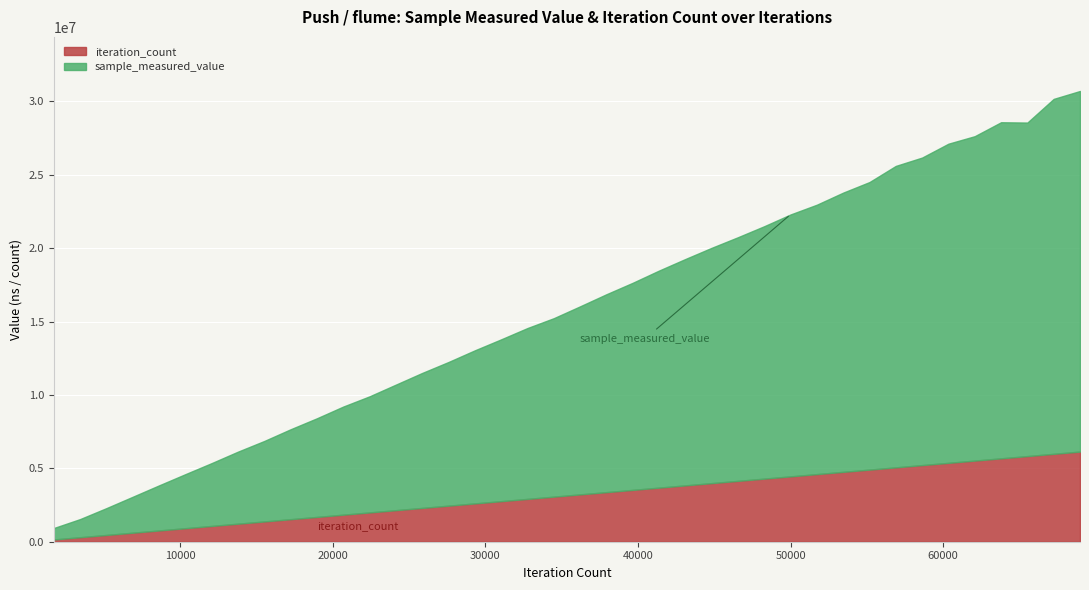

Which series changed the most between 20688 and 29308?

sample_measured_value